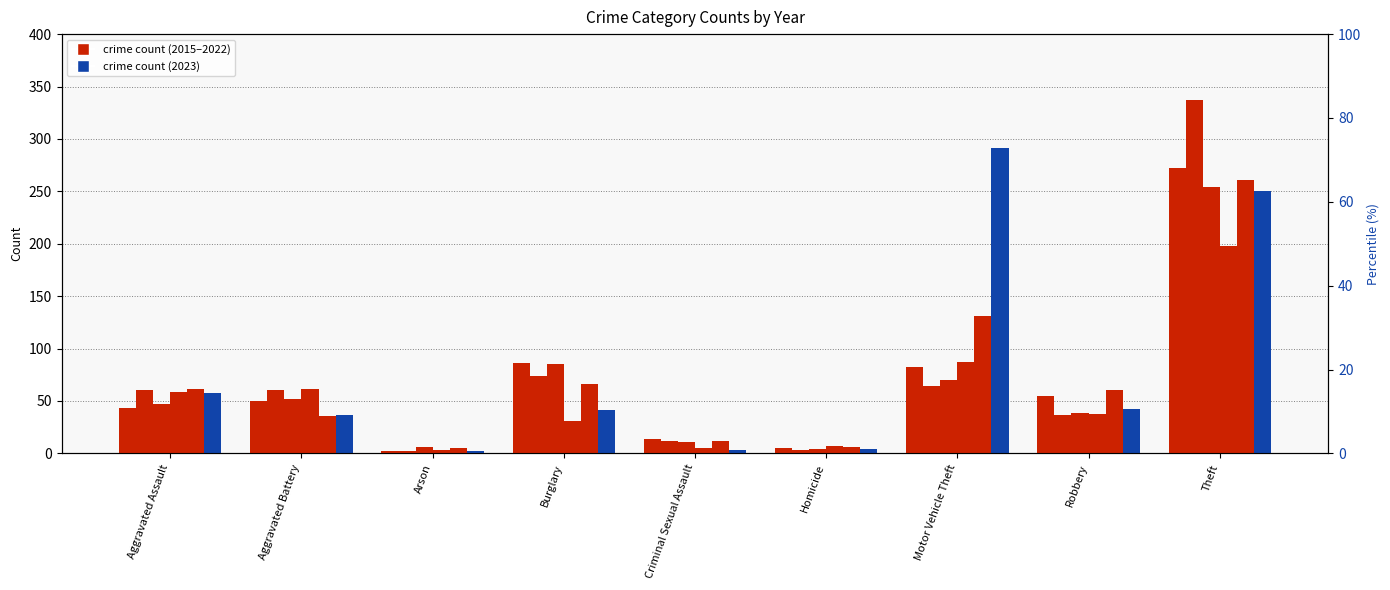

What position from the left is Theft?

9